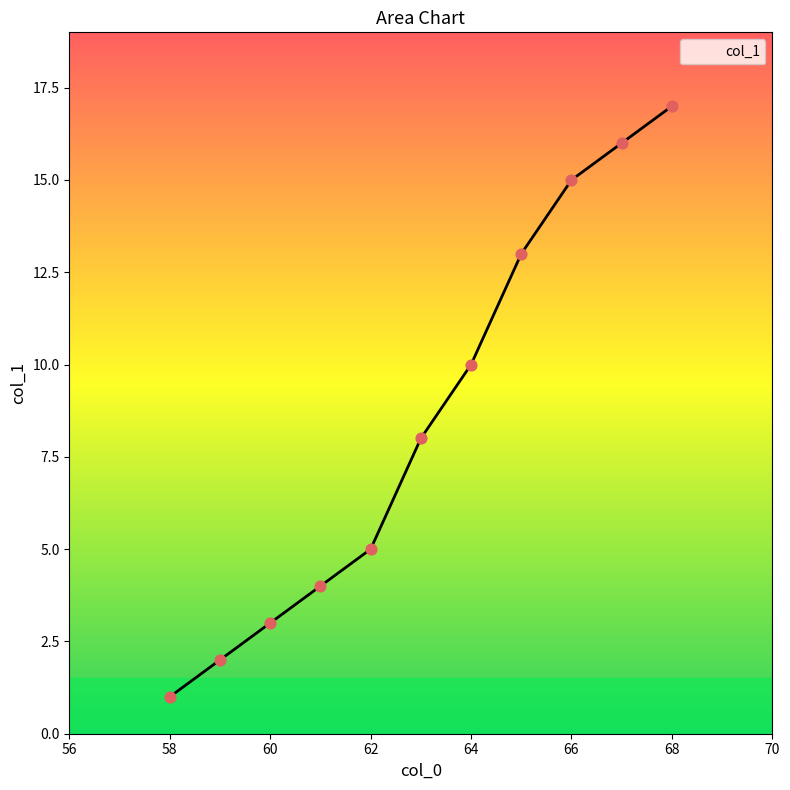

What is the difference between the maximum and minimum values?

16